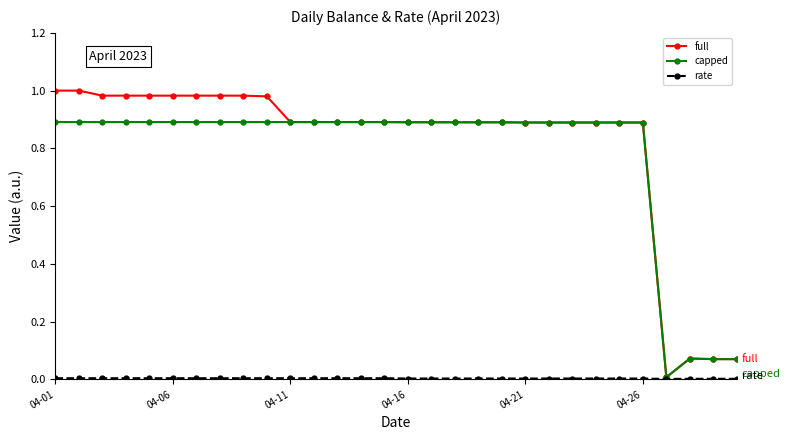

True or false: capped and rate cross at least once.

False